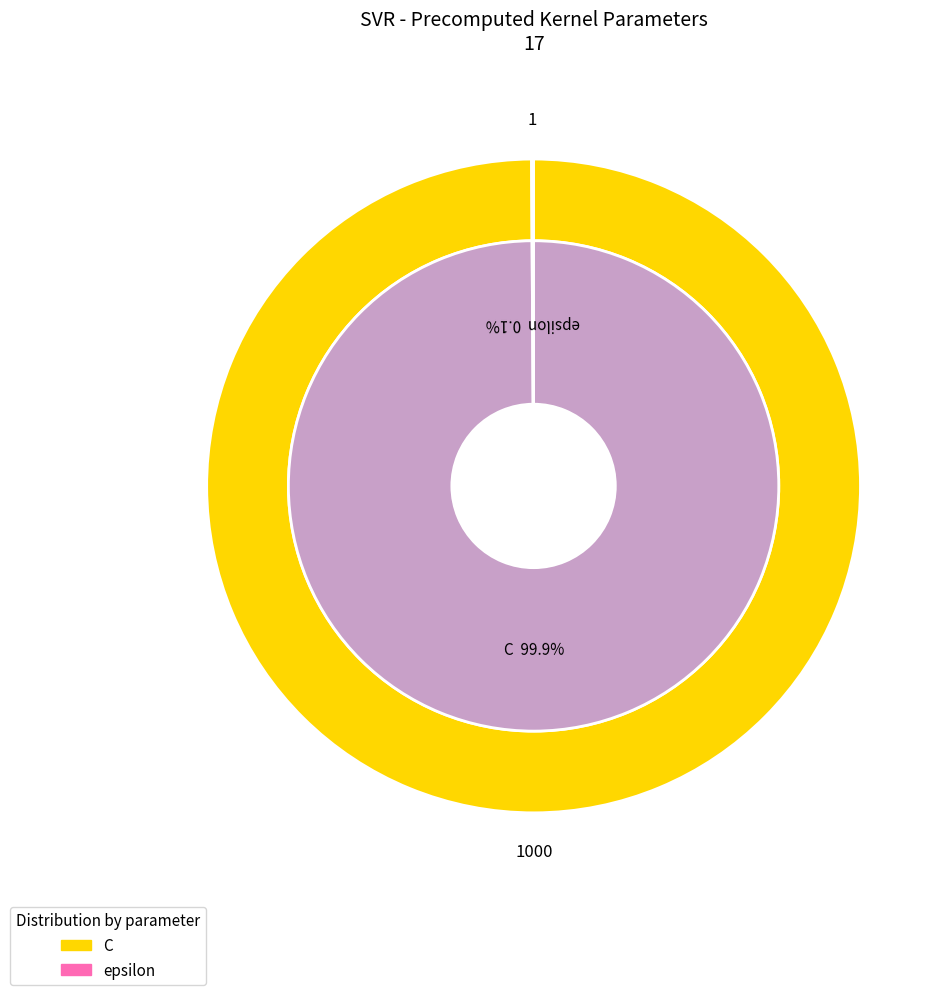

To the nearest percent, what is the average slice percentage?

50%